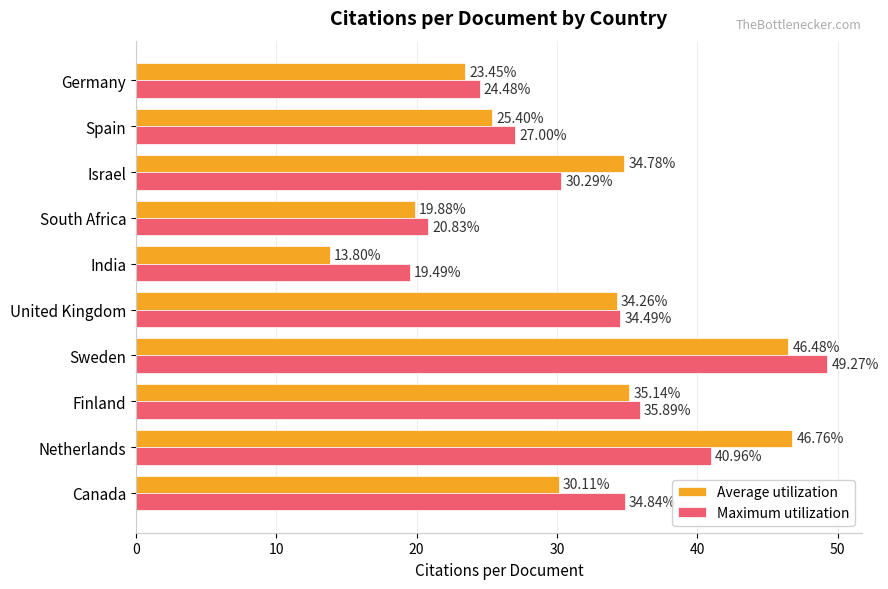

What is the average value of the Maximum utilization series?

31.8